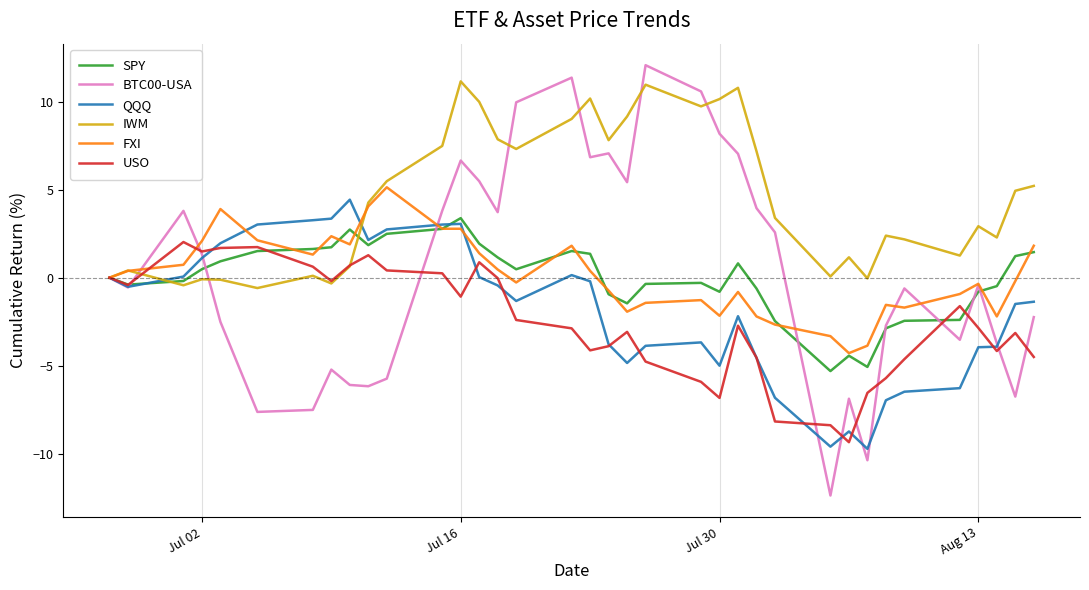

Which series has the largest range (max minus min)?

BTC00-USA